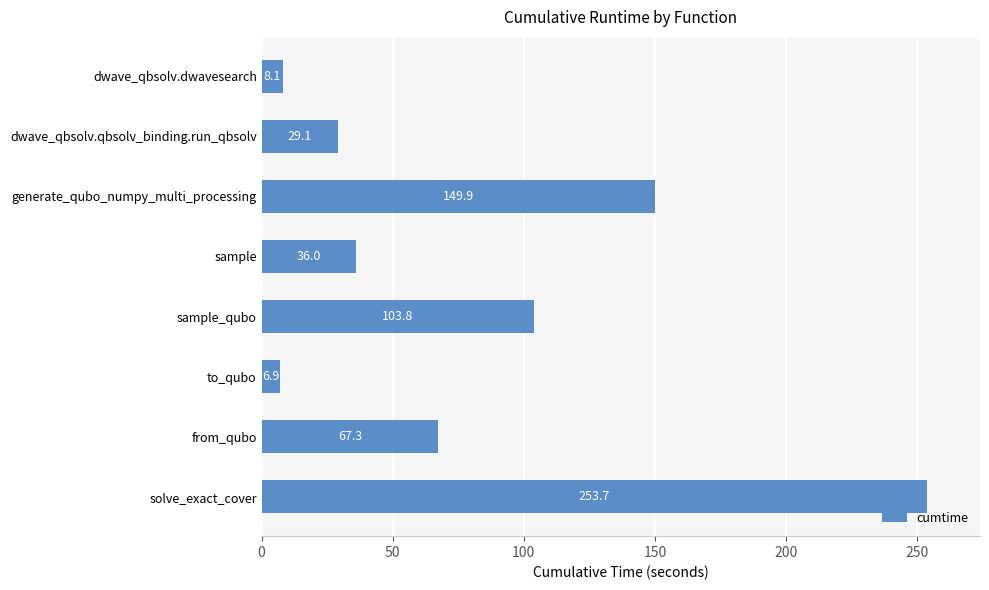

What is the label of the 5th bar from the bottom?

sample